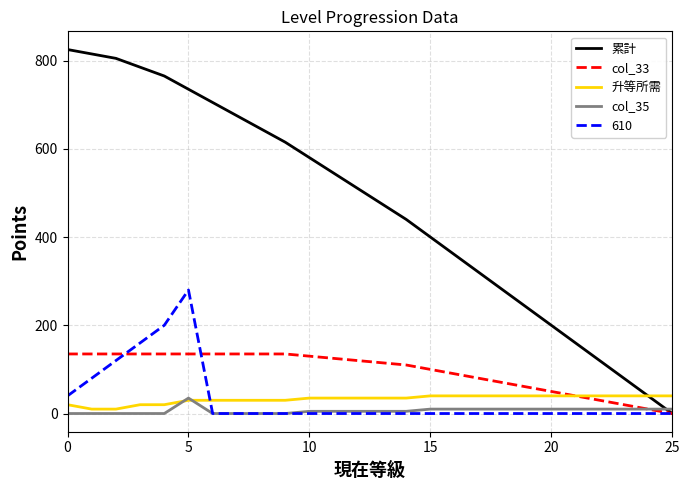

Which series has the largest range (max minus min)?

累計